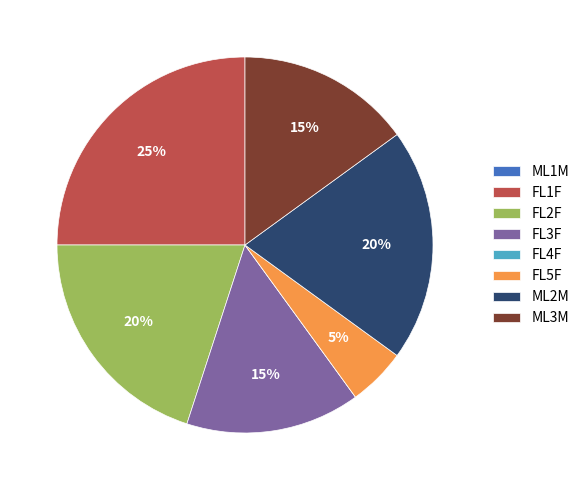

Between FL2F and FL3F, which is larger?

FL2F